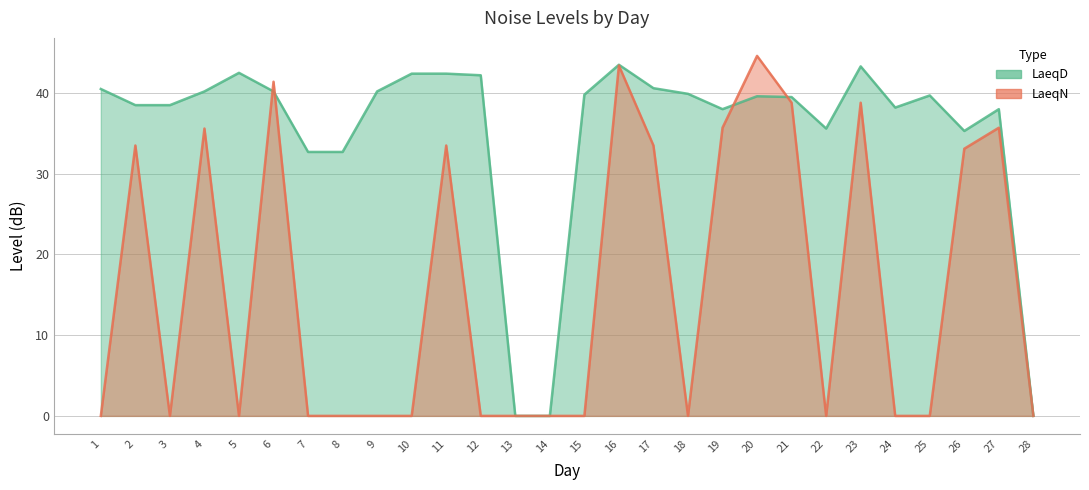

How many data points in LaeqD are above 39?

16